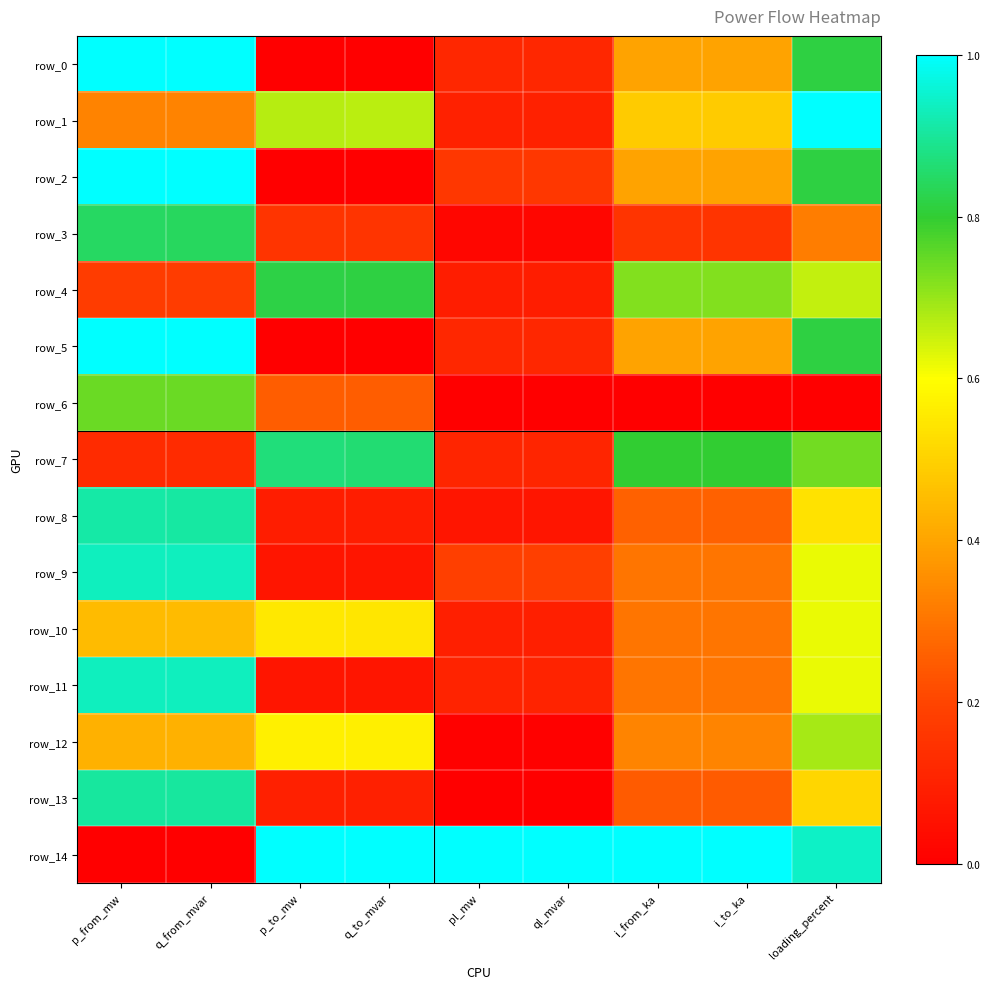

What is the spread (max minus min) of values at i_from_ka?

1.0